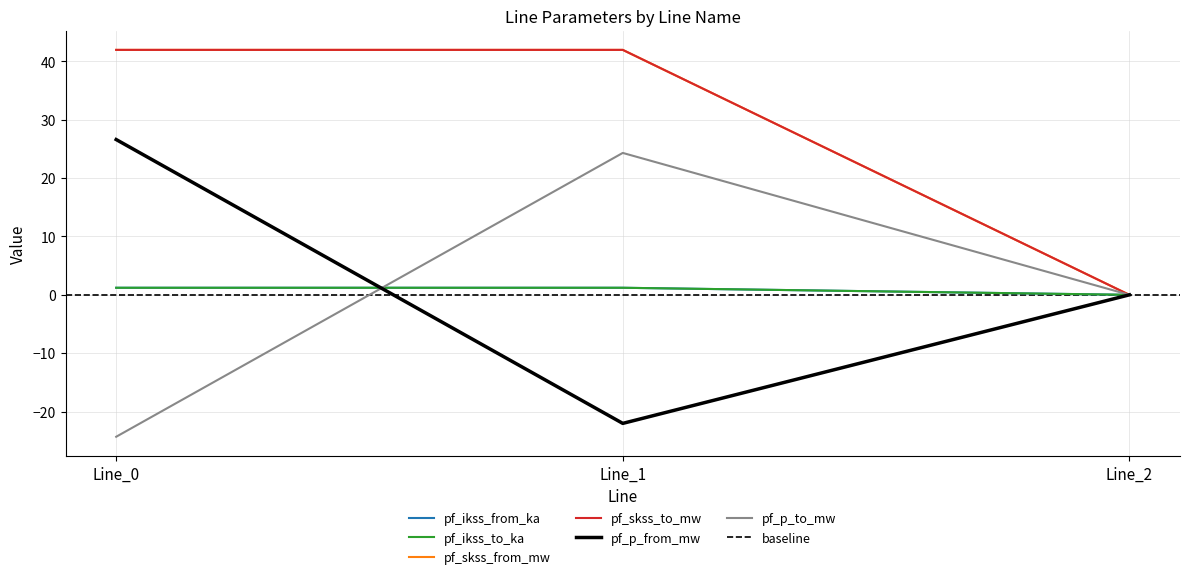

Which series has the largest range (max minus min)?

pf_p_to_mw